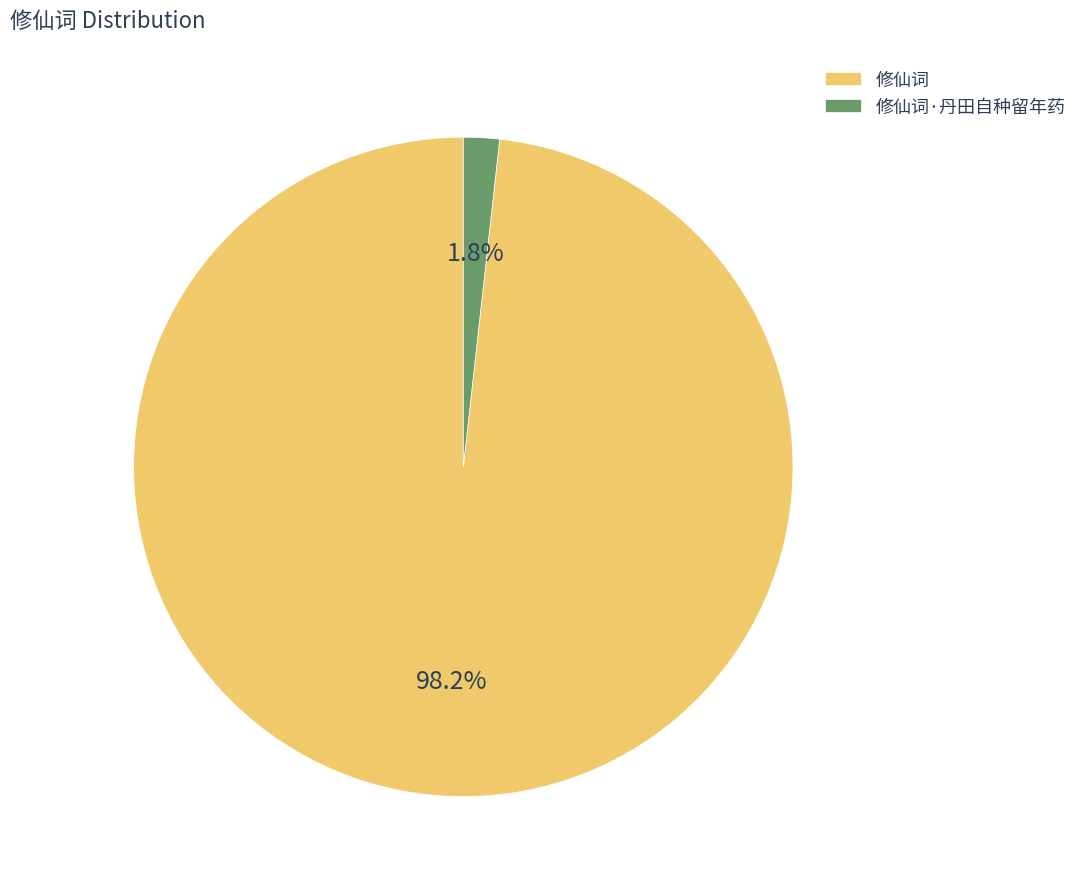

Does 修仙词 account for over 50% of the chart?

Yes